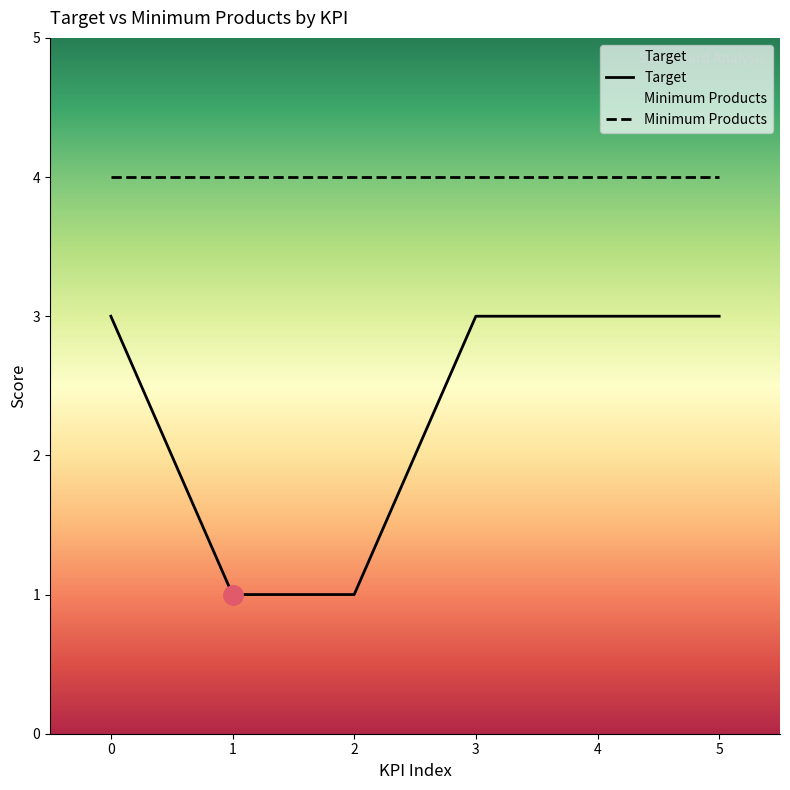

What is the difference between the second highest and minimum values?

2